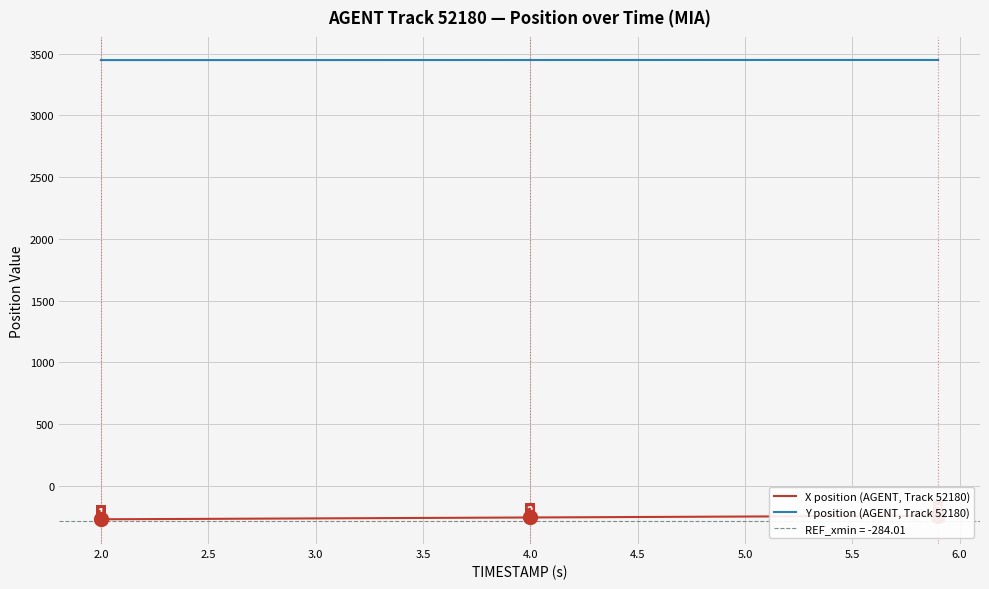

What is the maximum value for Y position (AGENT, Track 52180)?

3449.6